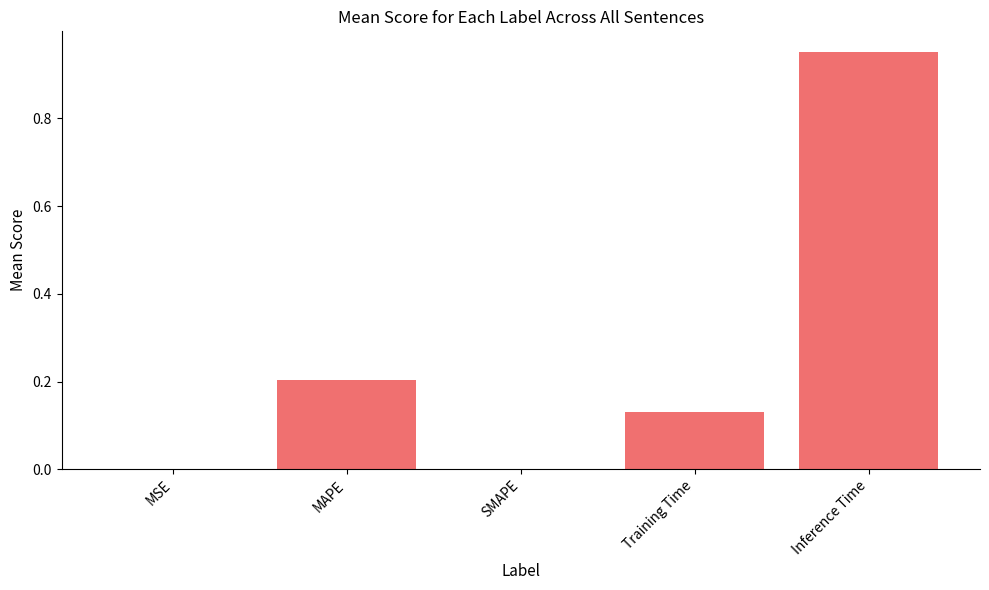

Are the bars grouped side by side (vs. stacked)?

No